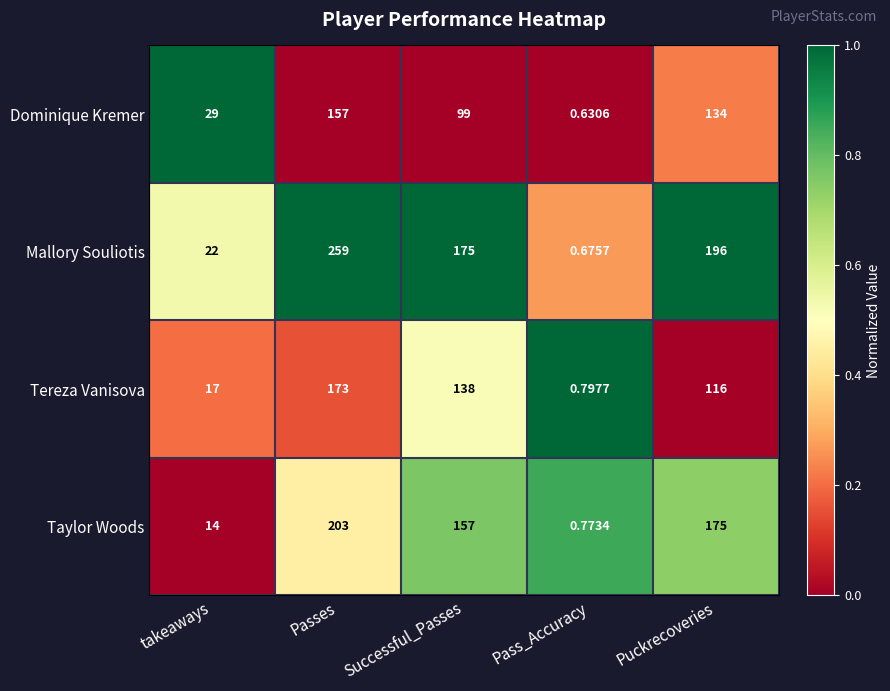

List the series in order of their peak value, lowest first.

Dominique Kremer, Tereza Vanisova, Taylor Woods, Mallory Souliotis